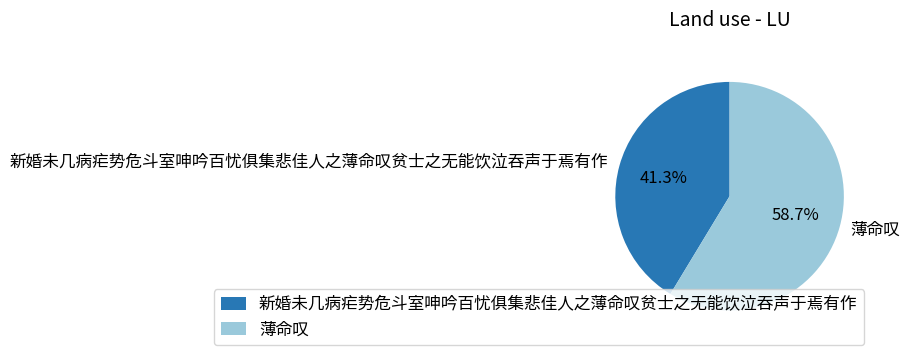

To the nearest percent, what is the difference between the largest and smallest slice percentages?

17%